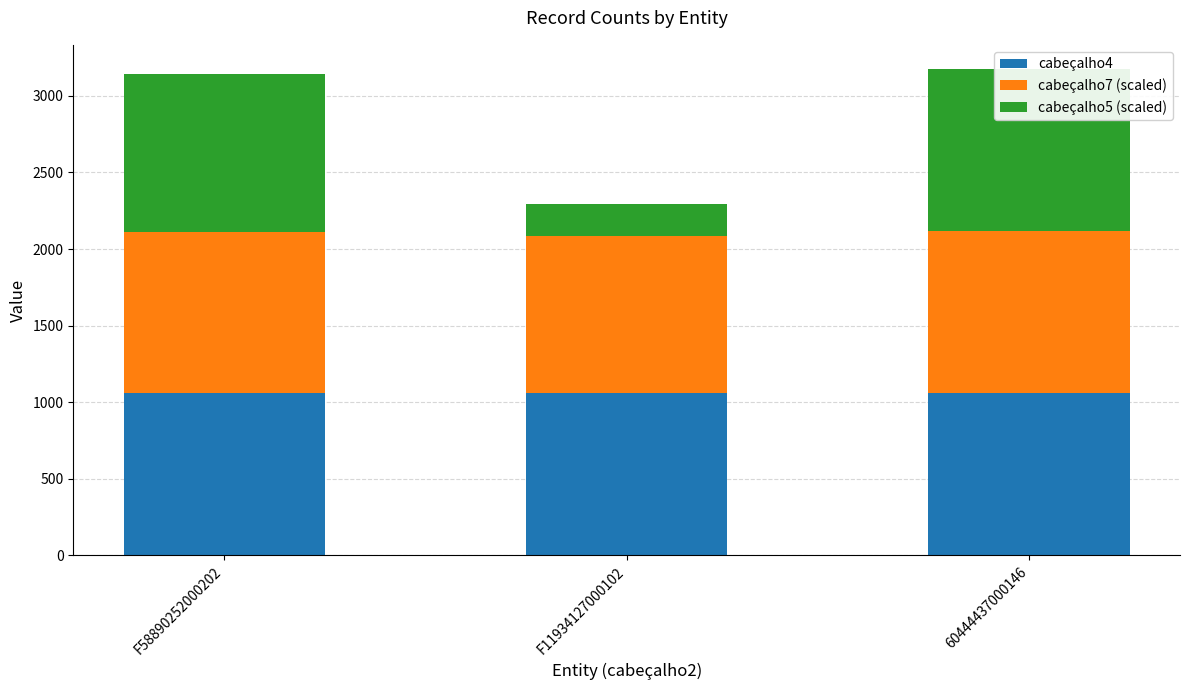

At which category is the sum across all series the highest?

60444437000146